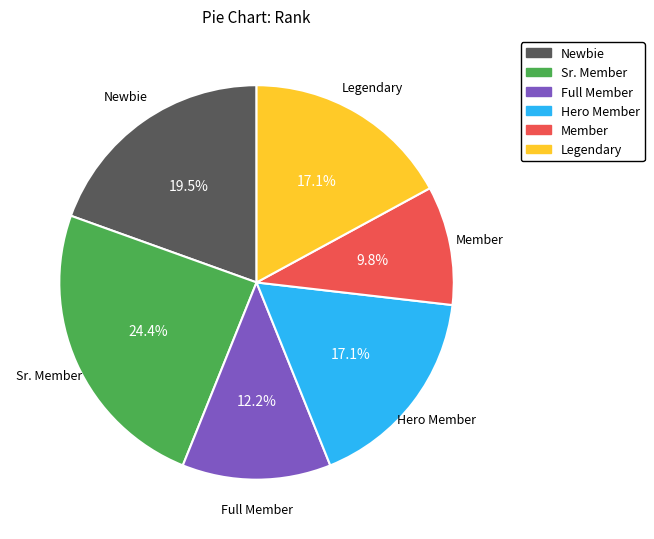

How many segments does this pie chart have?

6